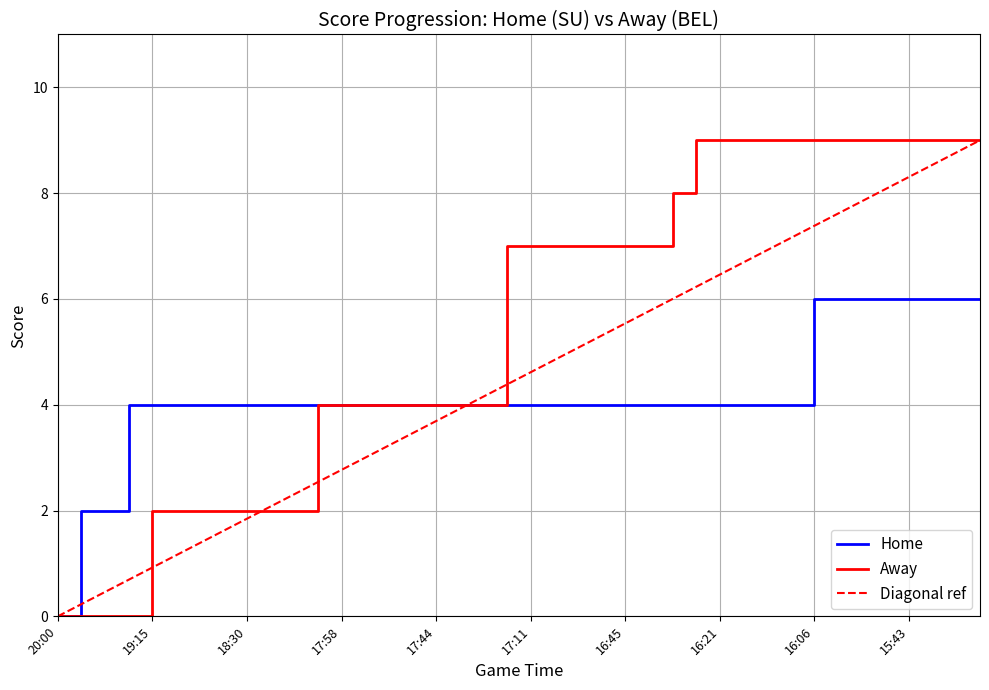

Between 23 and 26, which is larger?

23